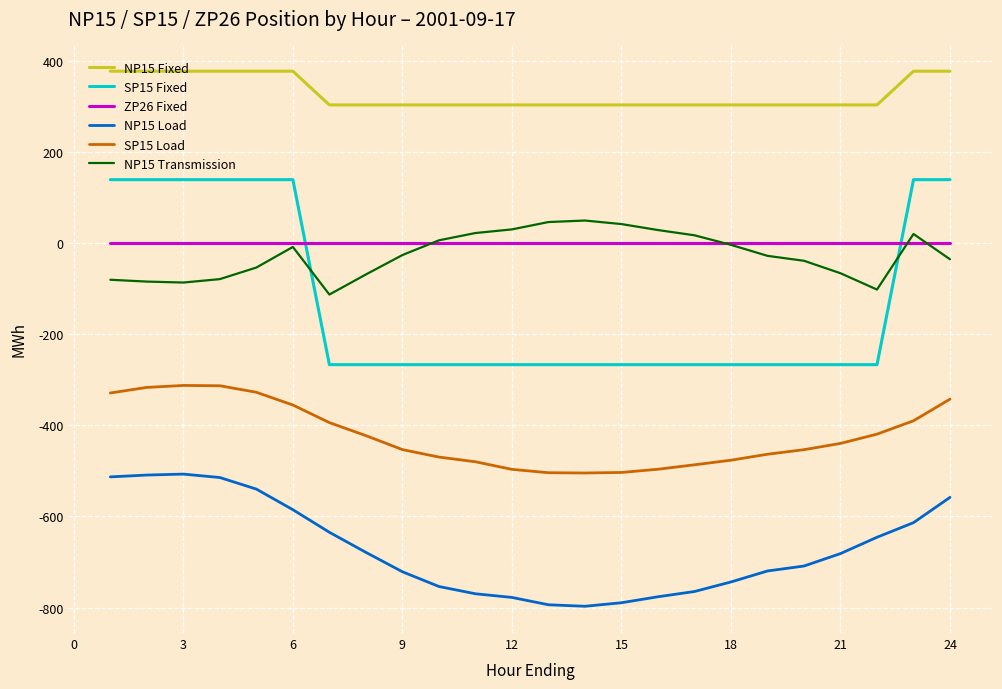

Which series has the largest range (max minus min)?

SP15 Fixed